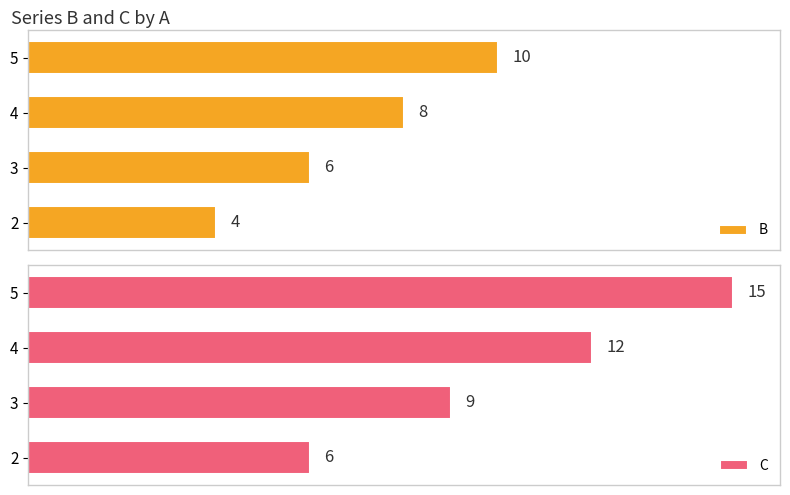

List the labels in order of C value, smallest first.

2, 3, 4, 5